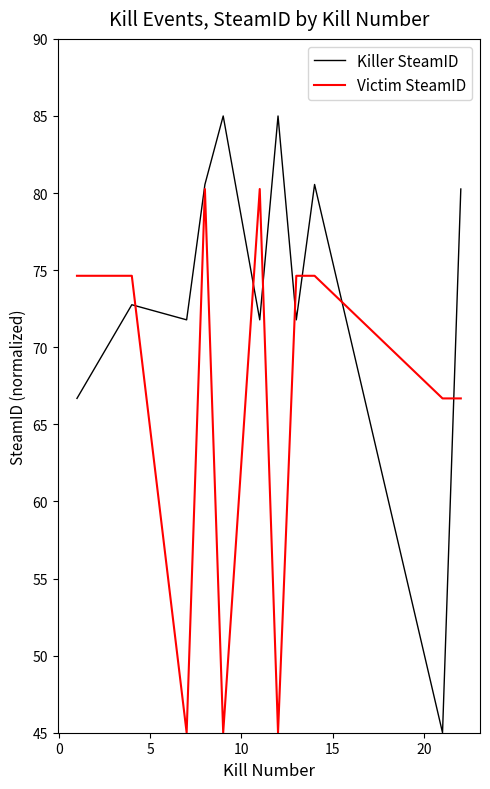

What is the average value of the Killer SteamID series?

73.7